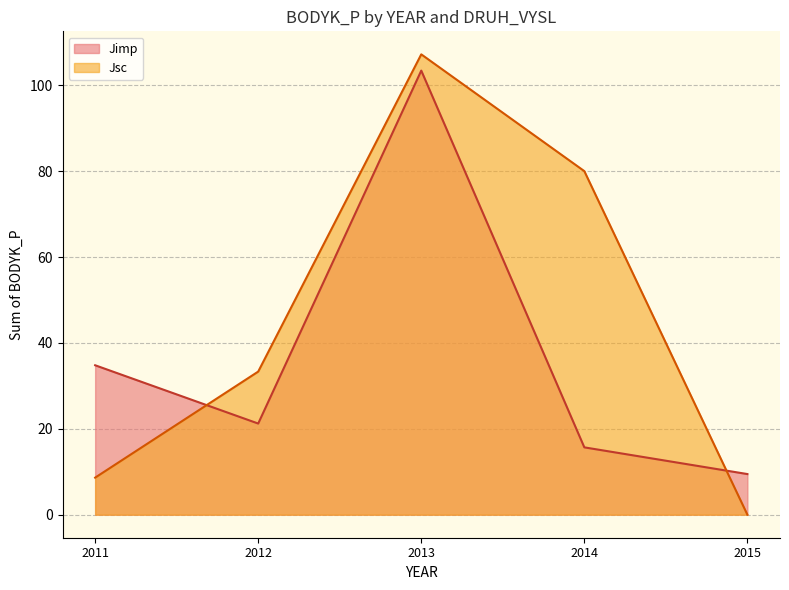

The Jsc series shows 5.8 at 2013. True or false?

False